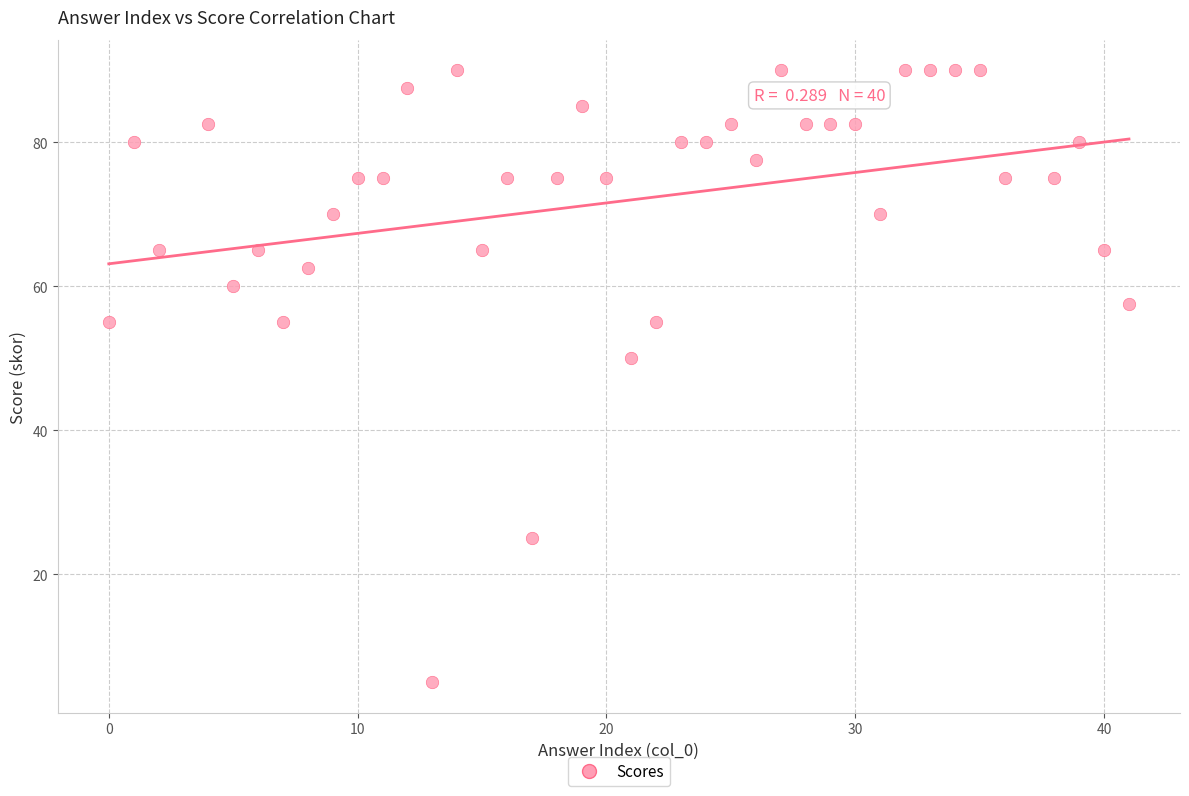

What Y value in the scatter plot is closest to 47?

50.0